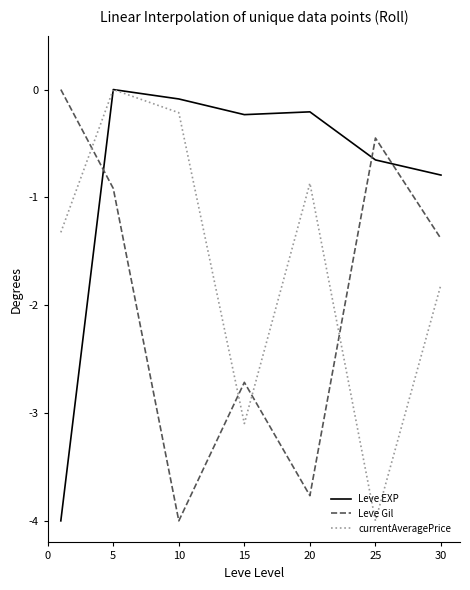

How many times do Leve Gil and Leve EXP cross each other?

3